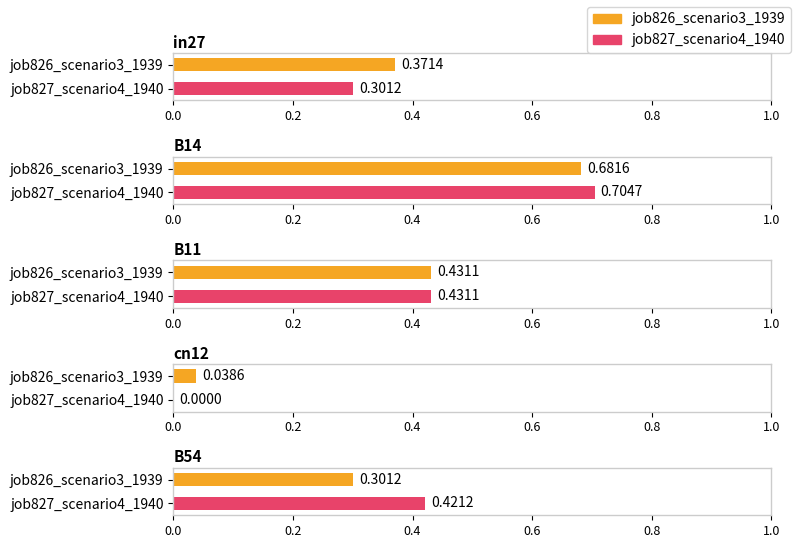

Which series has the widest spread of values?

job827_scenario4_1940